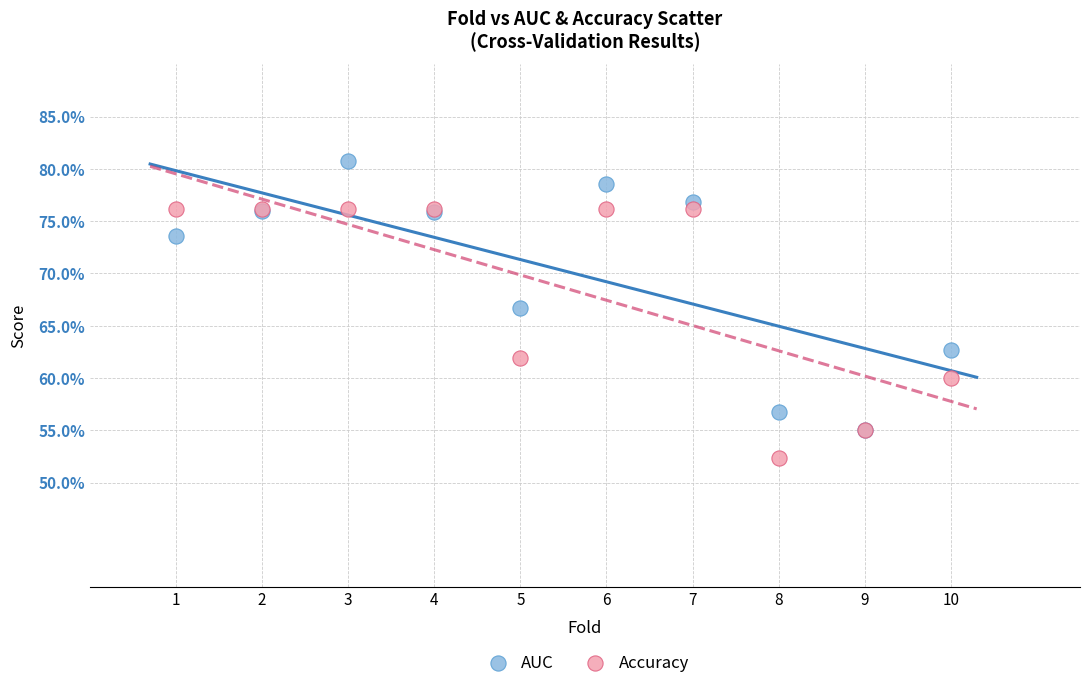

What are all the series names shown in the legend?

AUC, Accuracy